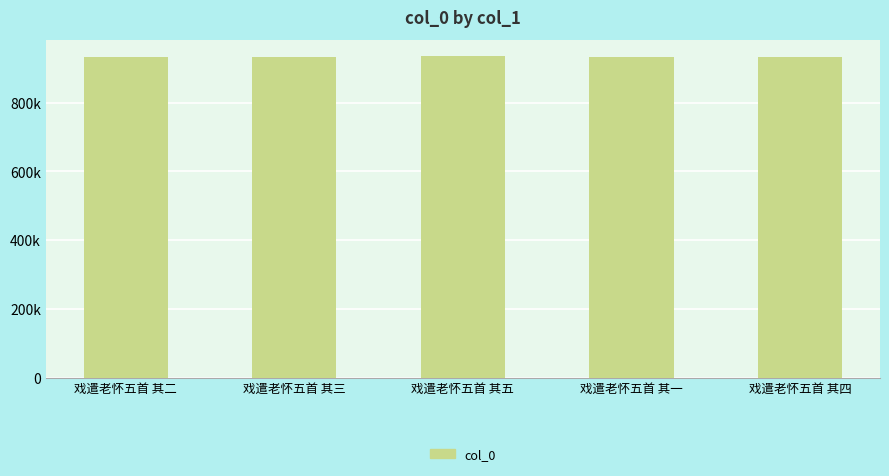

How many data points are less than 931481?

2